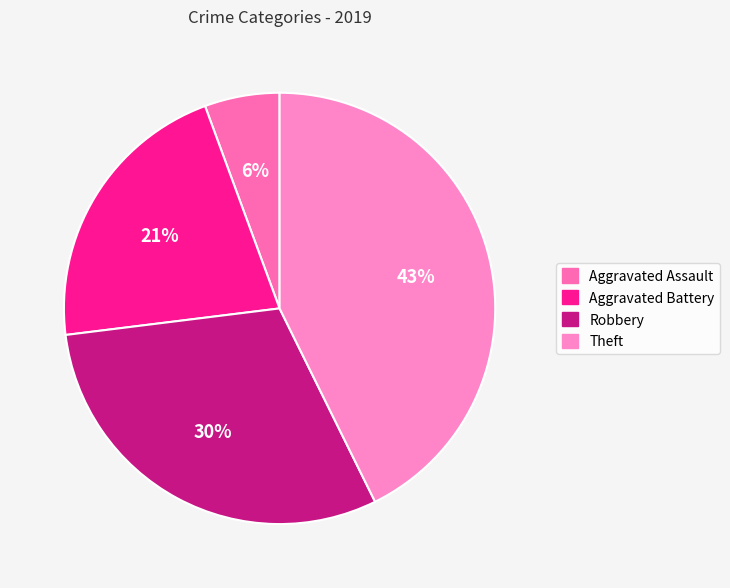

Which category has the biggest portion of the pie?

Theft